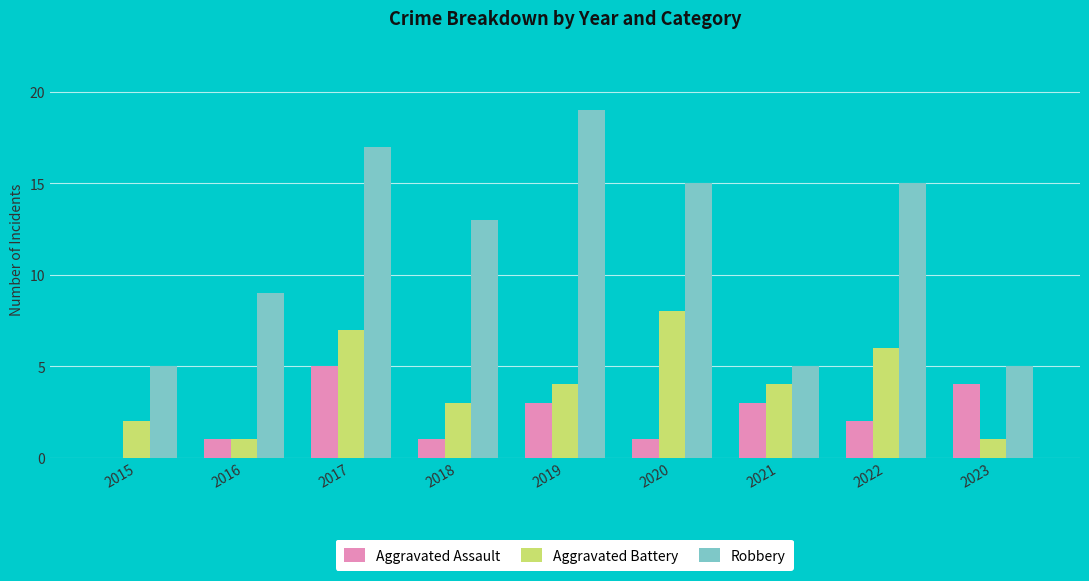

How many series are shown in this chart?

3